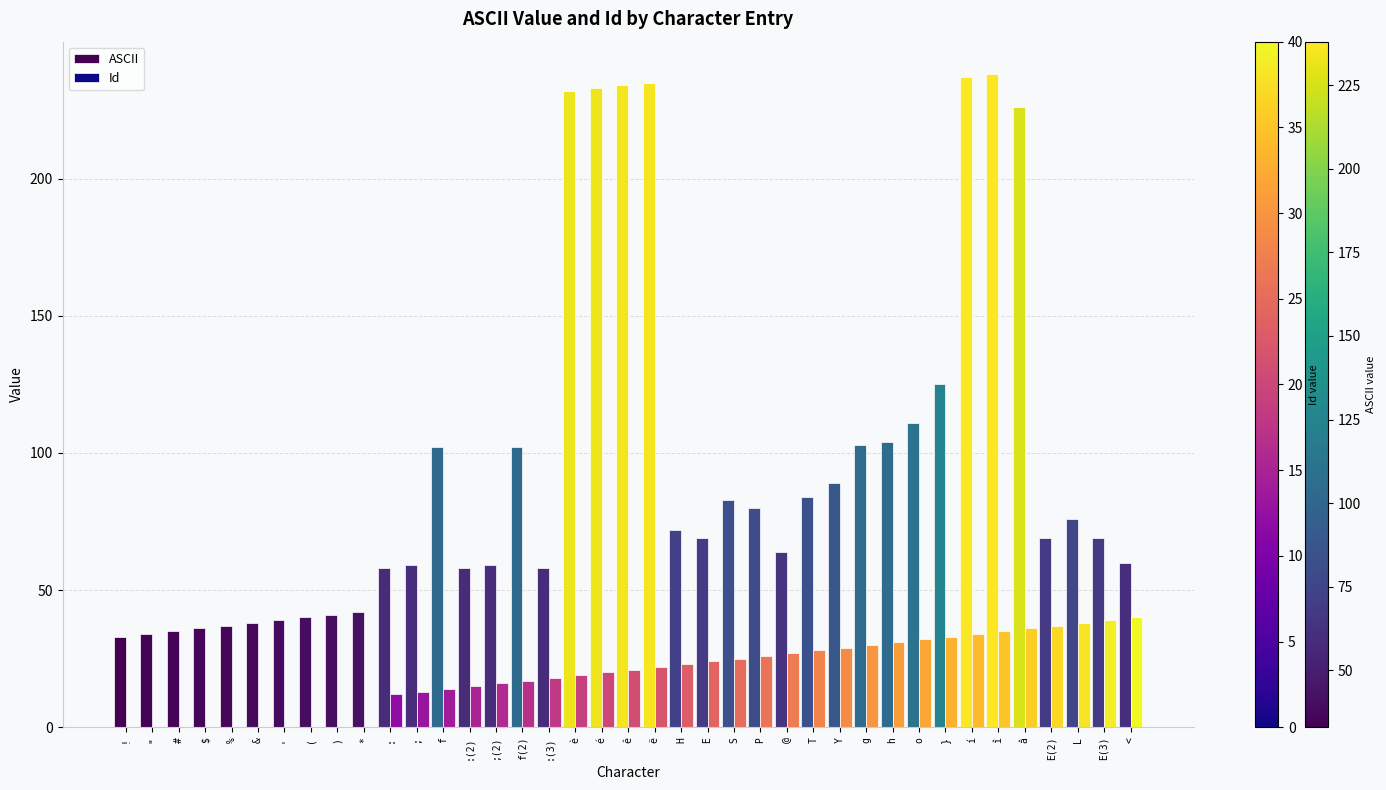

Where is ASCII nearest to the value 135?

}